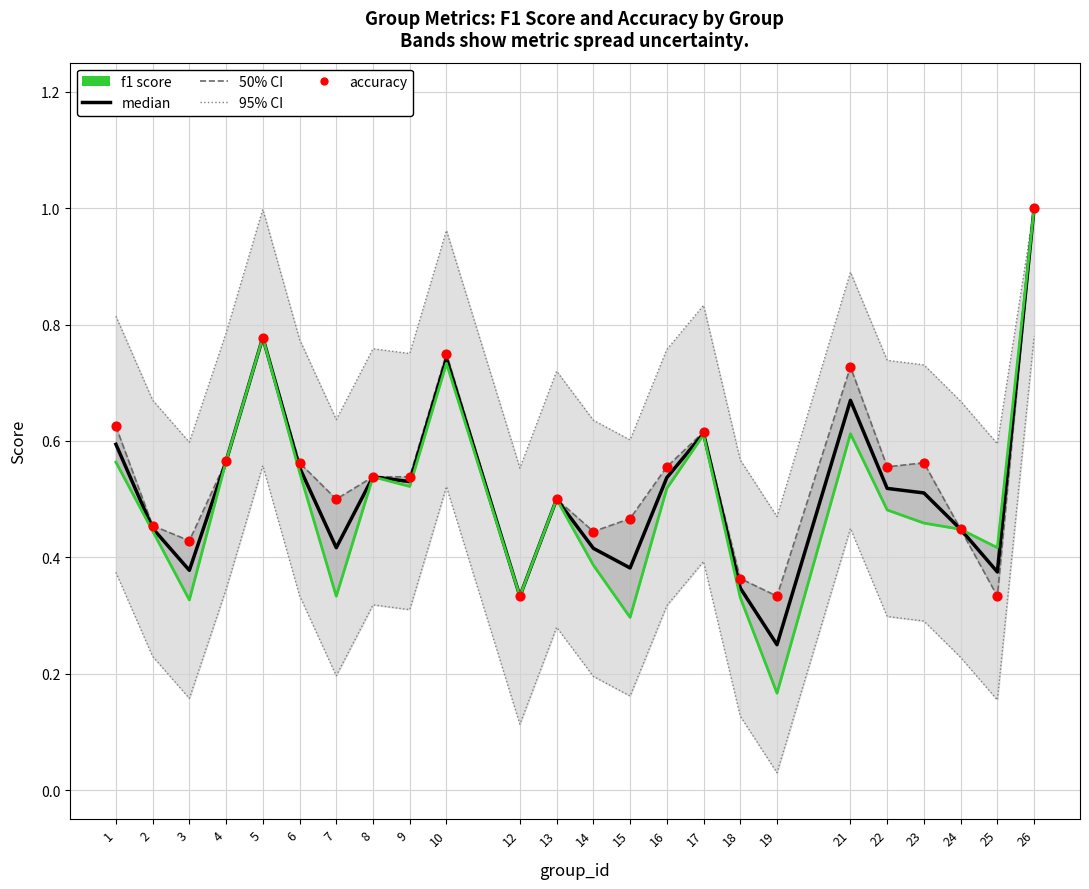

Is the value of median at 6 greater than the value of accuracy at 7?

Yes